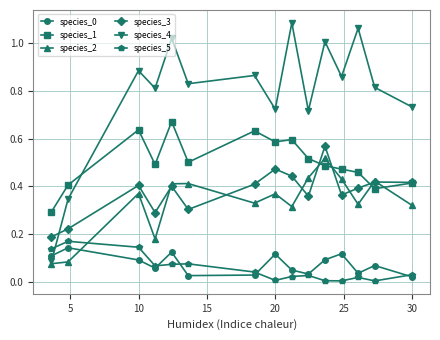

True or false: species_3 and species_5 cross at least once.

False